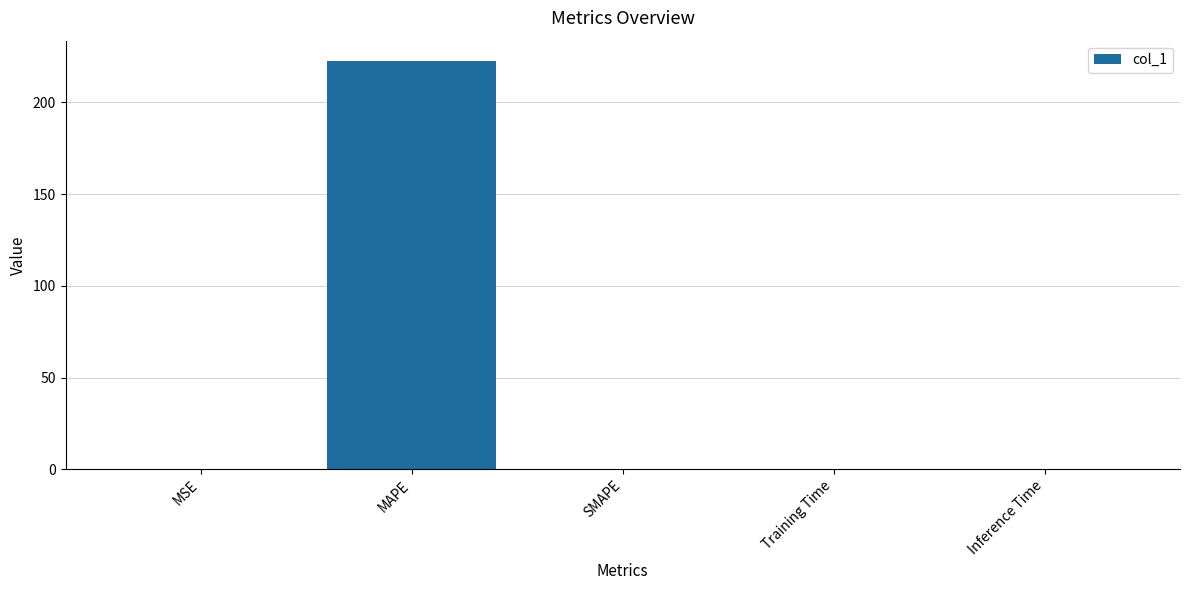

The chart shows a value of -85.6 at SMAPE. True or false?

False